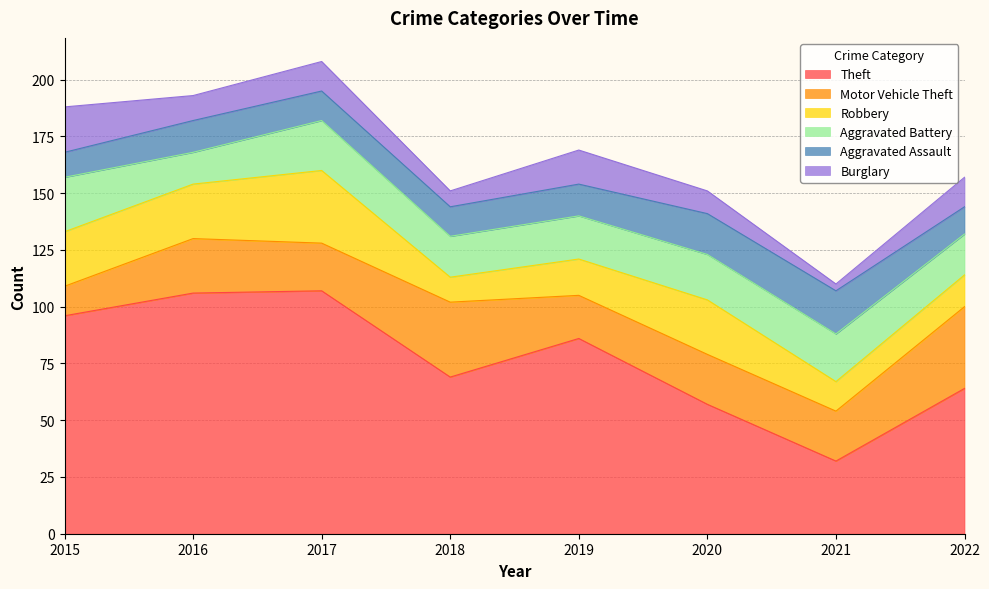

What is the difference between the Robbery values at 2019 and 2017?

16